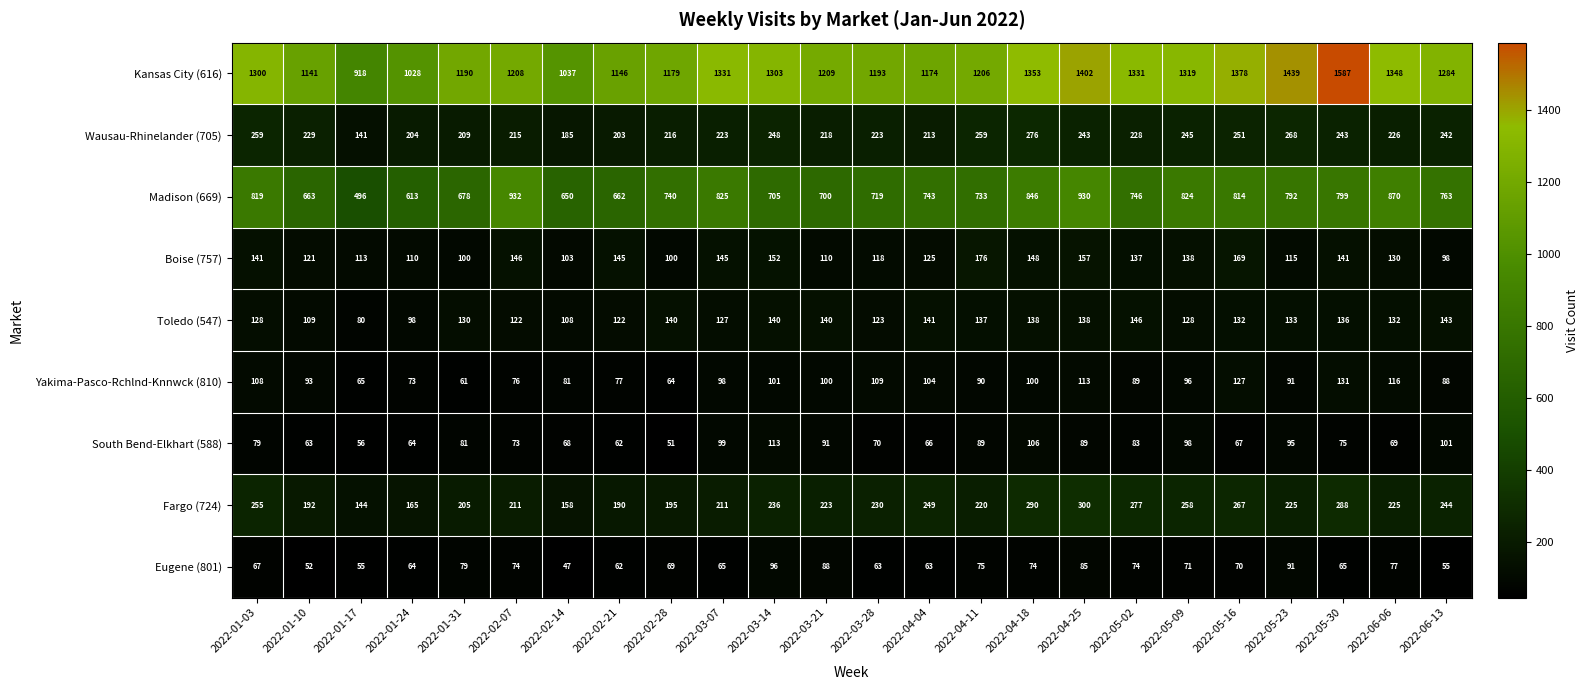

Where does the Toledo (547) series first go above 132?

2022-02-28